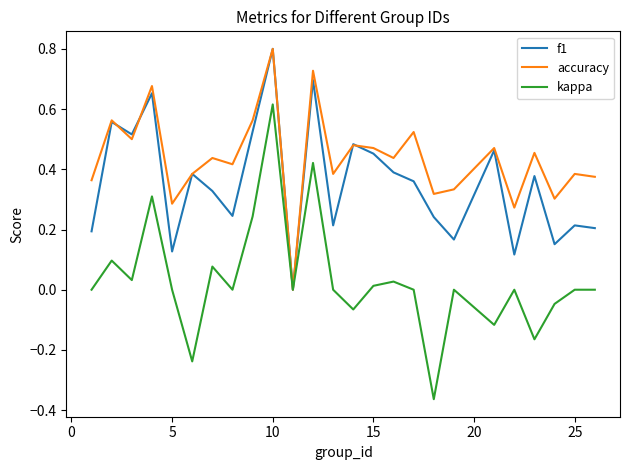

Rank the series by their average value, from lowest to highest.

kappa, f1, accuracy